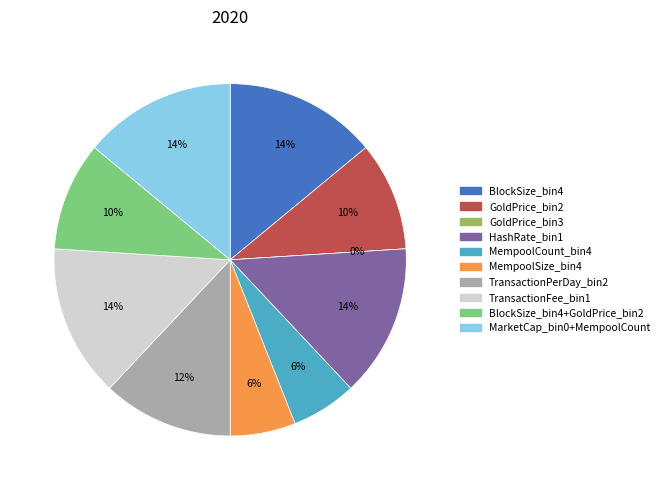

To the nearest percent, what percentage of the pie is HashRate_bin1?

14%